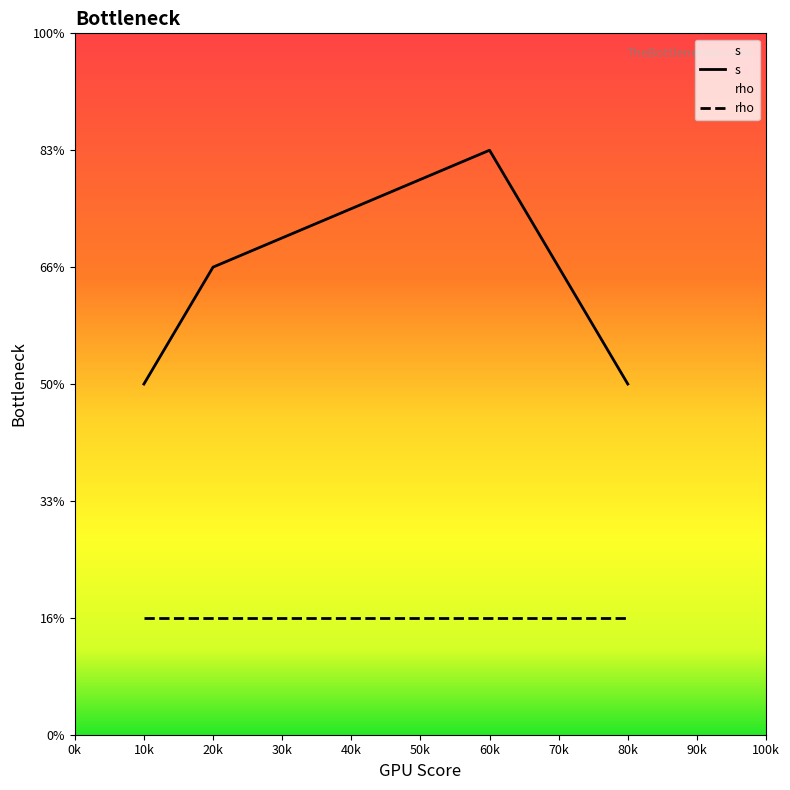

Does the chart display data point markers on the line(s)?

No